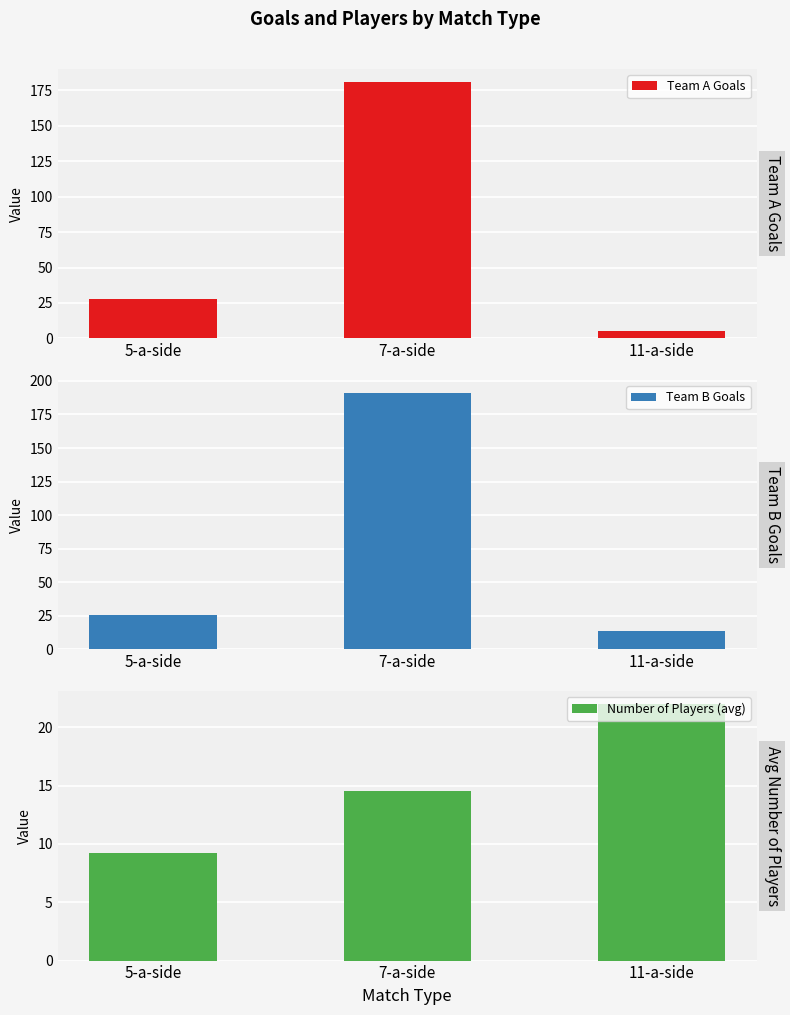

What is the difference between the maximum and minimum values in the Team A Goals series?

176